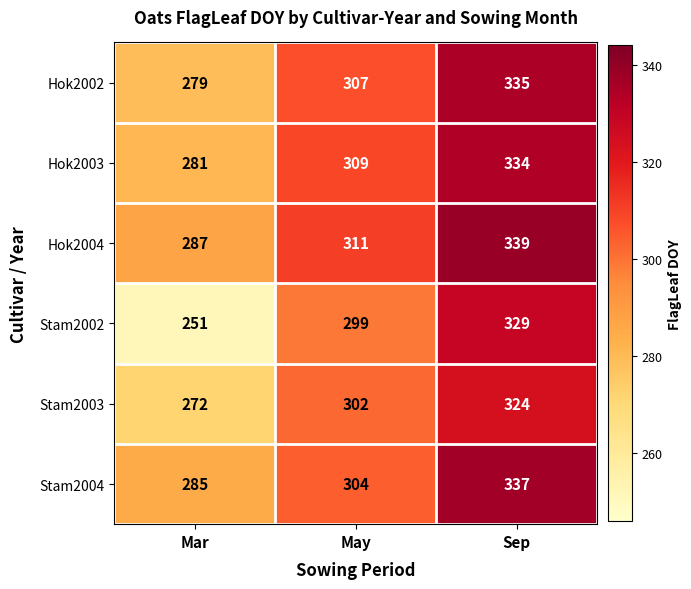

Which series has the largest range (max minus min)?

Stam2002